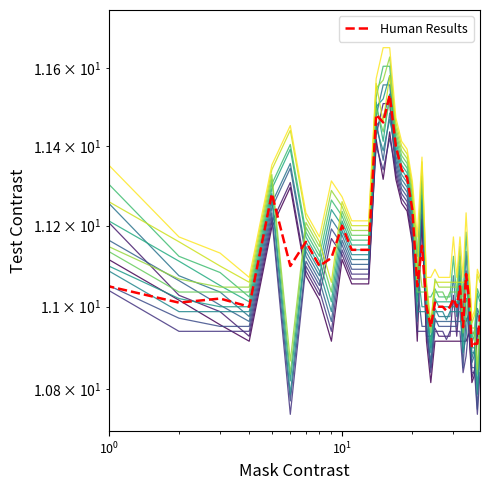

Which label corresponds to the largest value in the chart?

16